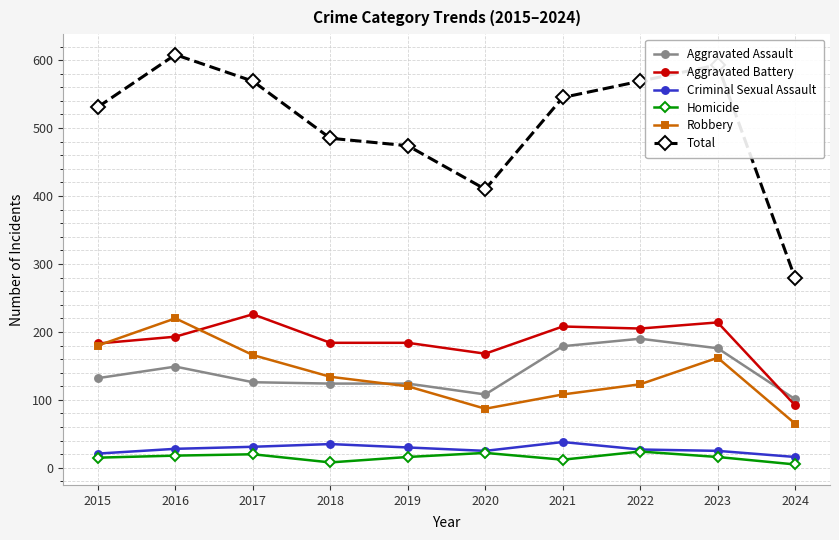

Rank the series by their maximum value, from lowest to highest.

Homicide, Criminal Sexual Assault, Aggravated Assault, Robbery, Aggravated Battery, Total